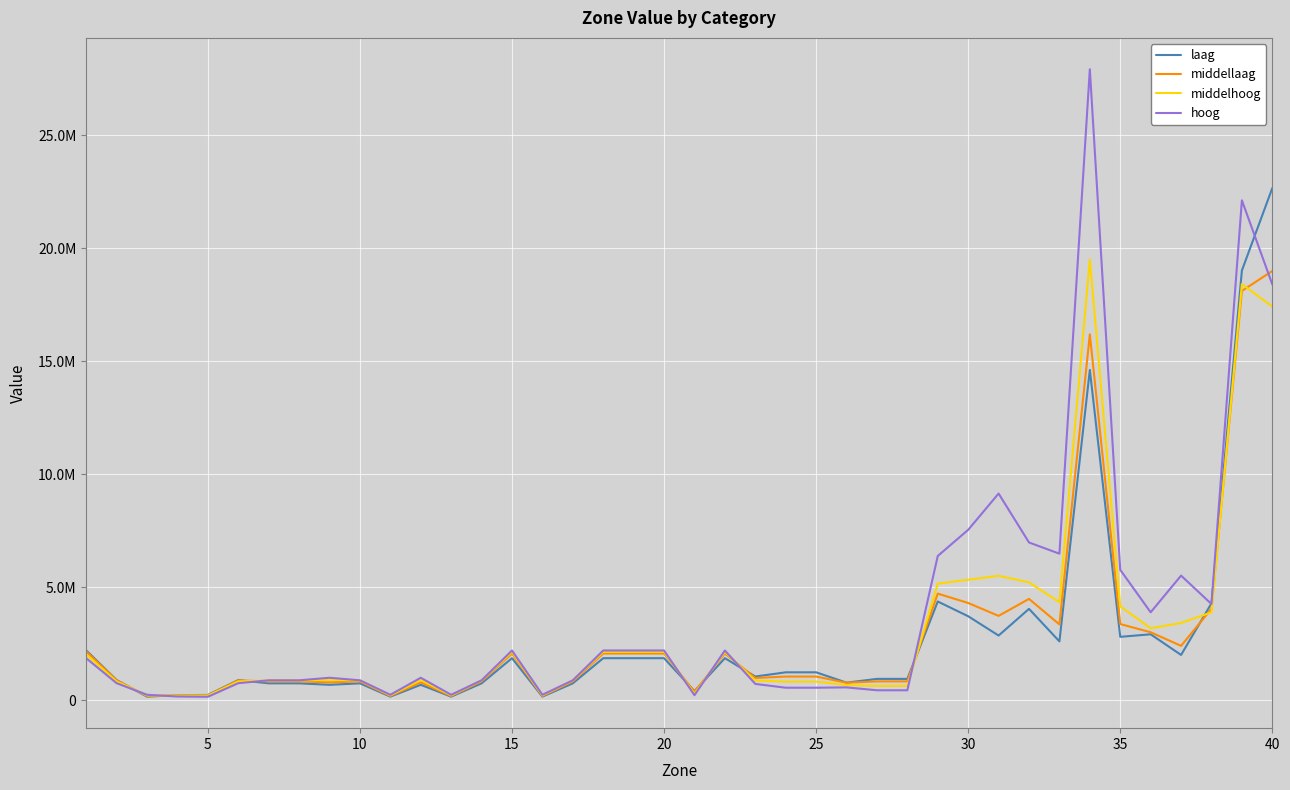

What are all the series names shown in the legend?

laag, middellaag, middelhoog, hoog